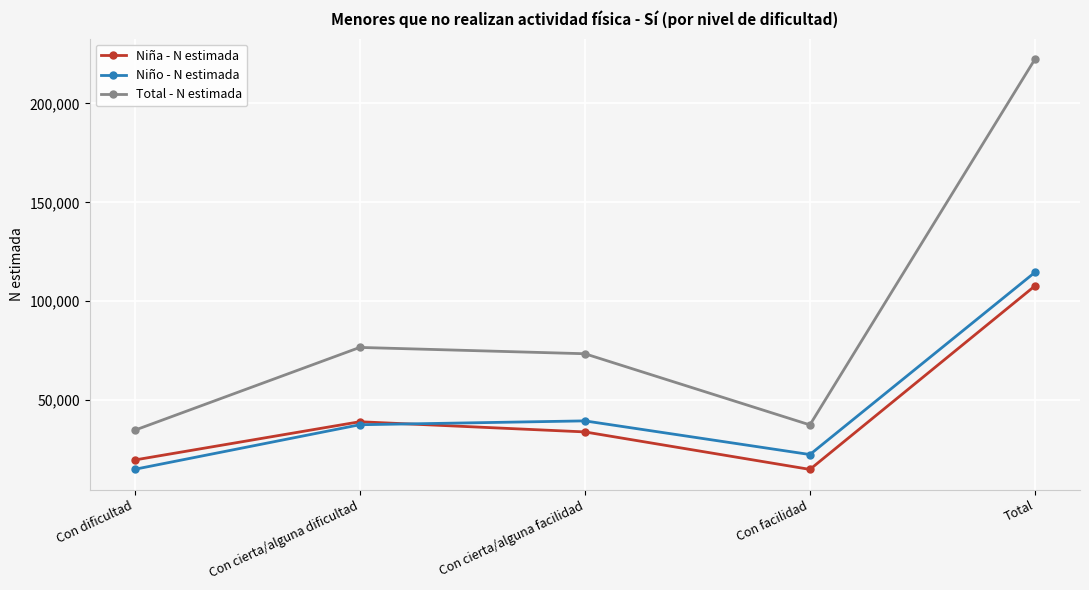

What are all the series names shown in the legend?

Niña - N estimada, Niño - N estimada, Total - N estimada